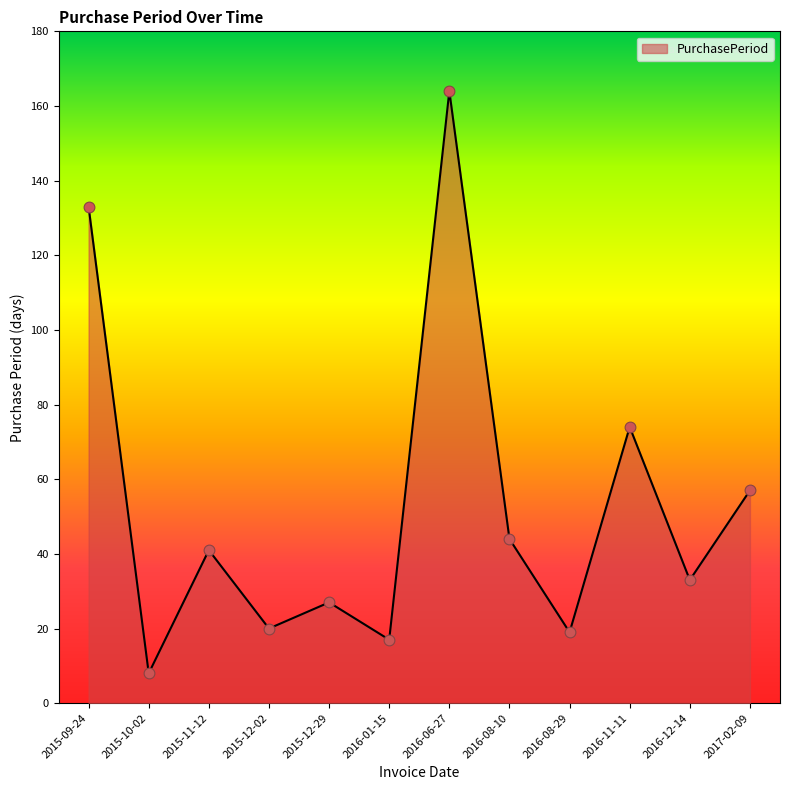

Approximately how many times larger is the value at 2015-10-02 compared to 2016-01-15?

0.5